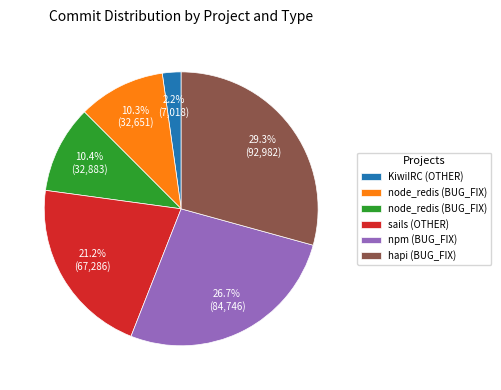

Does any single category account for the majority?

No